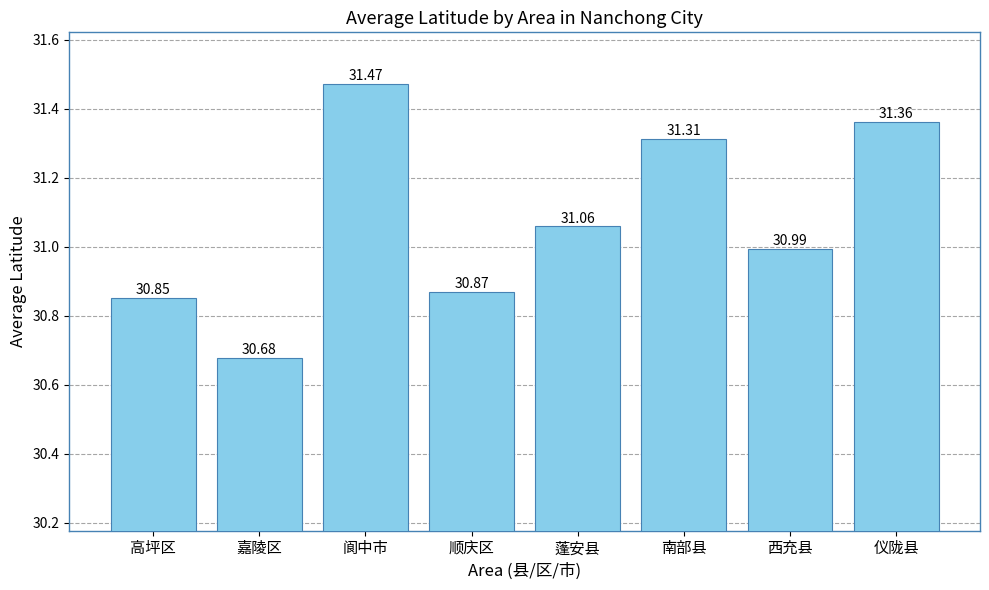

Reading left to right, list all the values displayed in this chart.

30.9	30.7	31.5	30.9	31.1	31.3	31.0	31.4